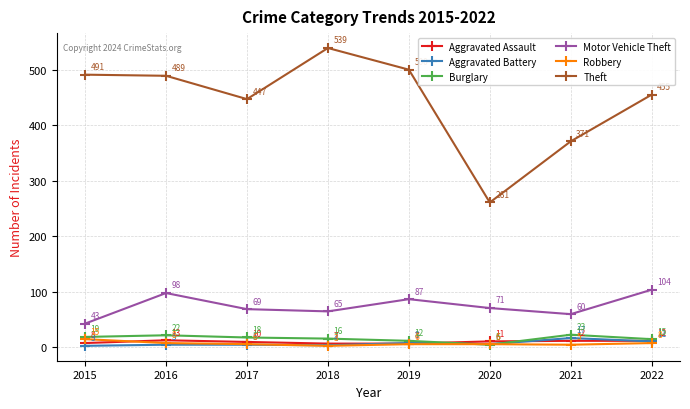

Between 2018 and 2020, which series saw the biggest shift?

Theft